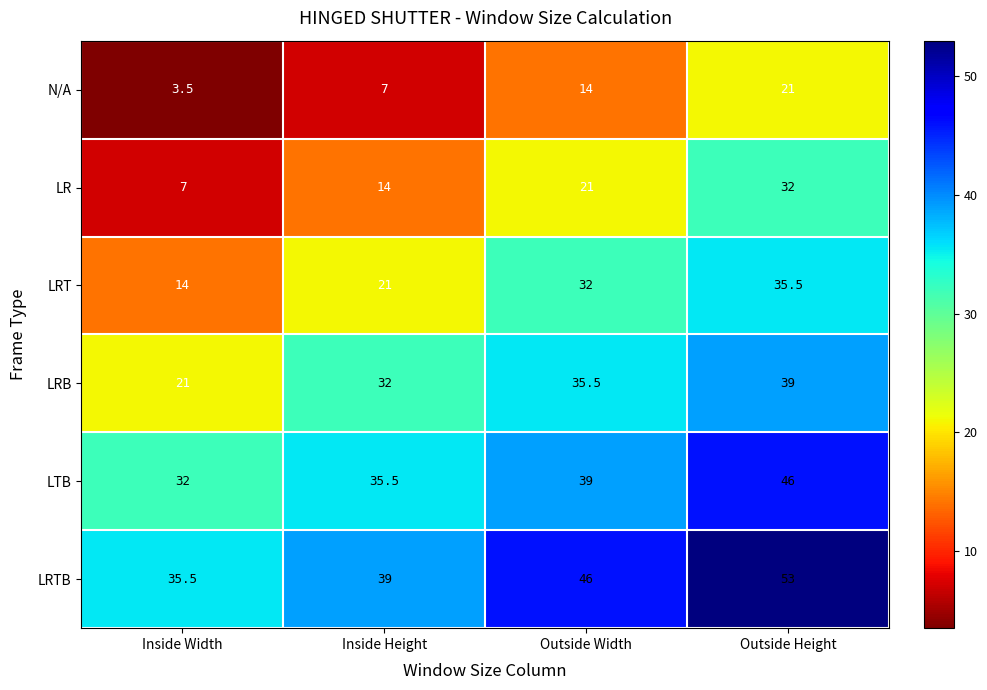

The LRT series shows 3.7 at Inside Width. True or false?

False